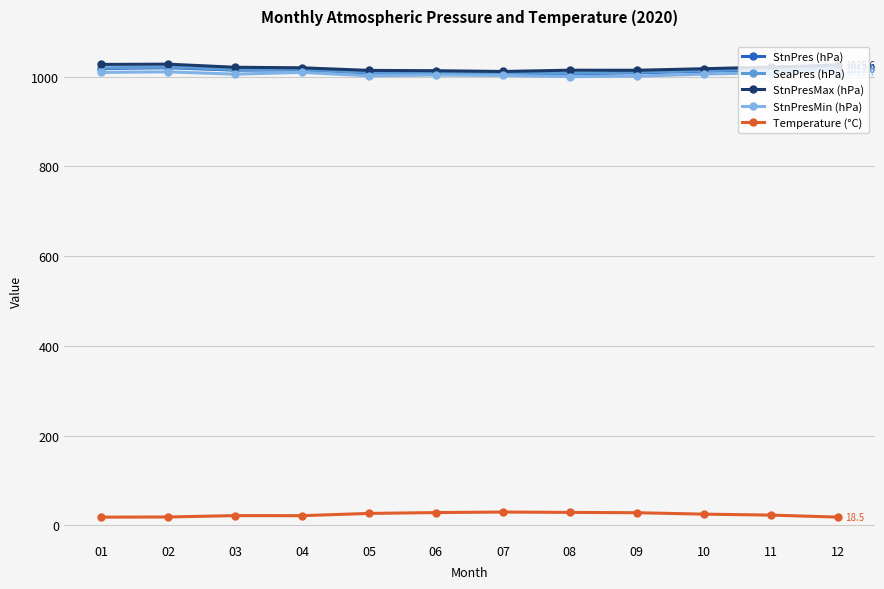

True or false: StnPres (hPa) has more than 1 interior local peaks.

True